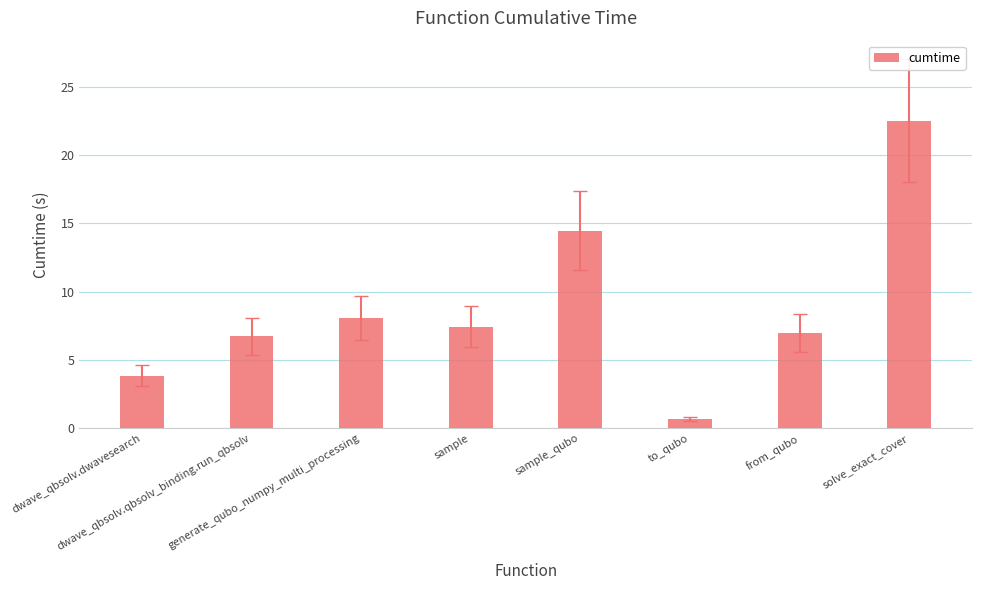

What is the label of the 7th bar from the right?

dwave_qbsolv.qbsolv_binding.run_qbsolv